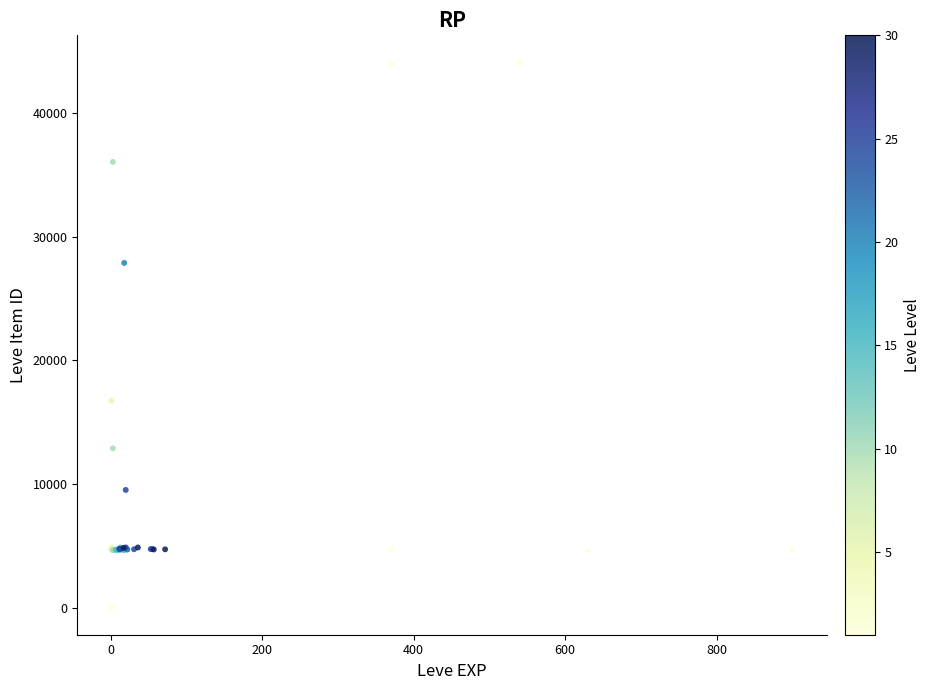

What Y value in the scatter plot is closest to 22050?

16734